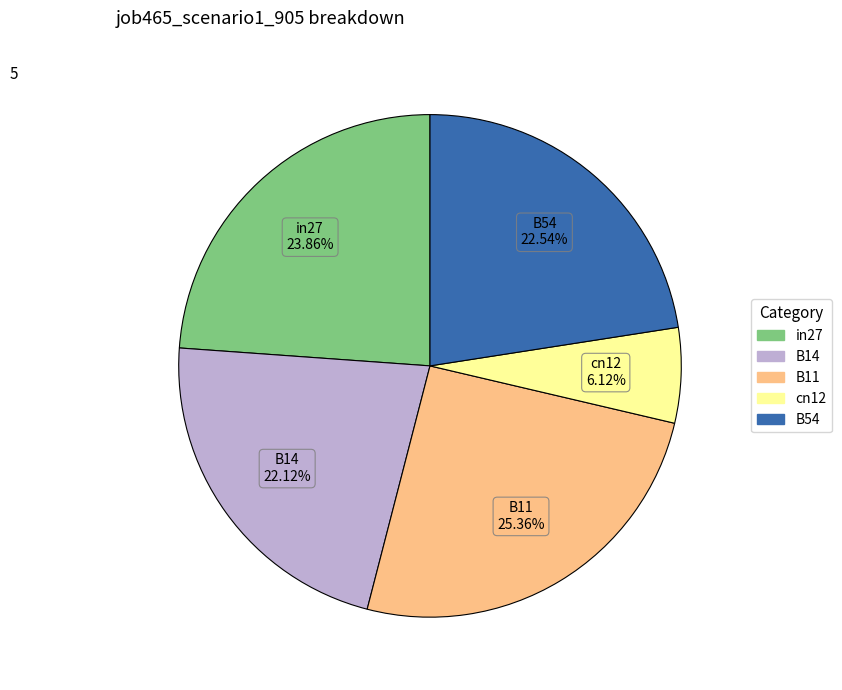

The B14 slice represents 36% of the pie. True or false?

False